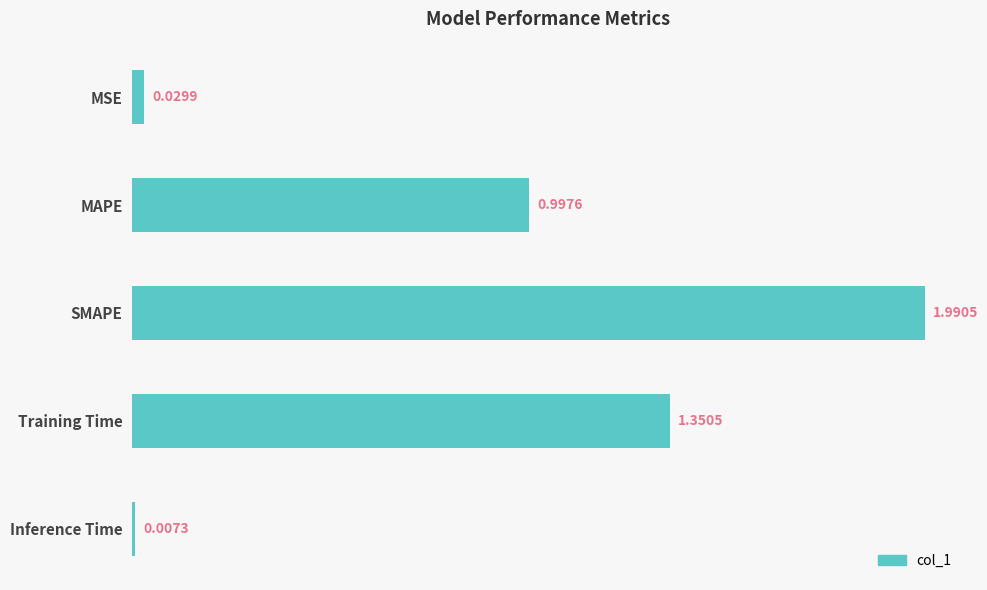

List the labels in order of value, largest first.

SMAPE, Training Time, MAPE, MSE, Inference Time